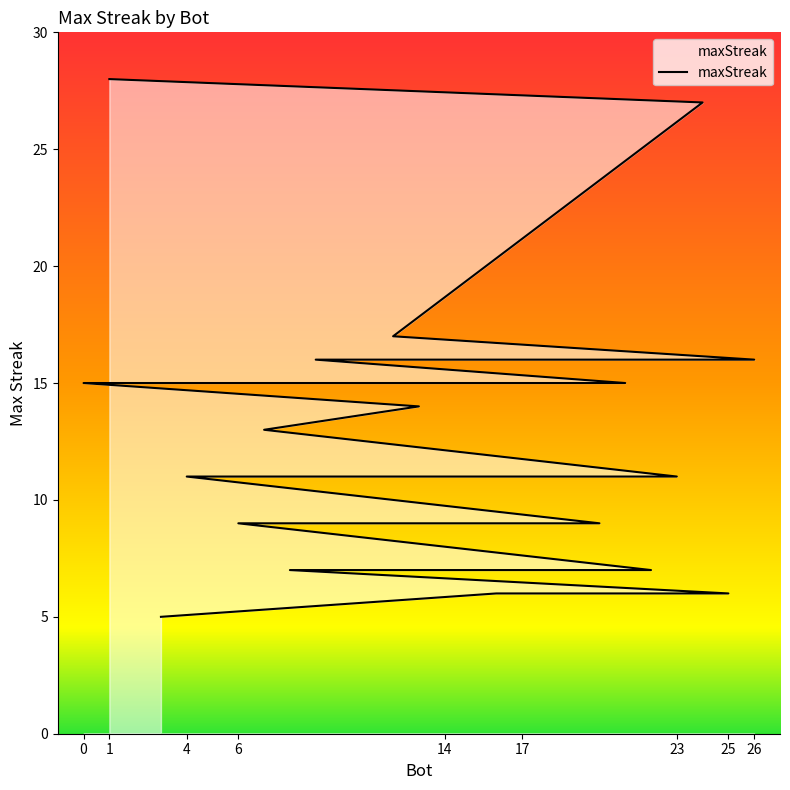

What is the value of the 17th point from the left?

9